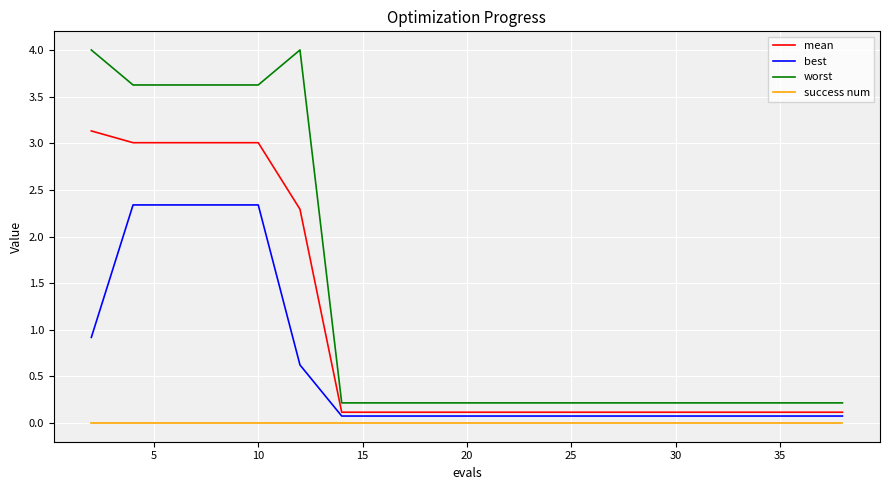

True or false: mean and worst intersect in this chart.

False